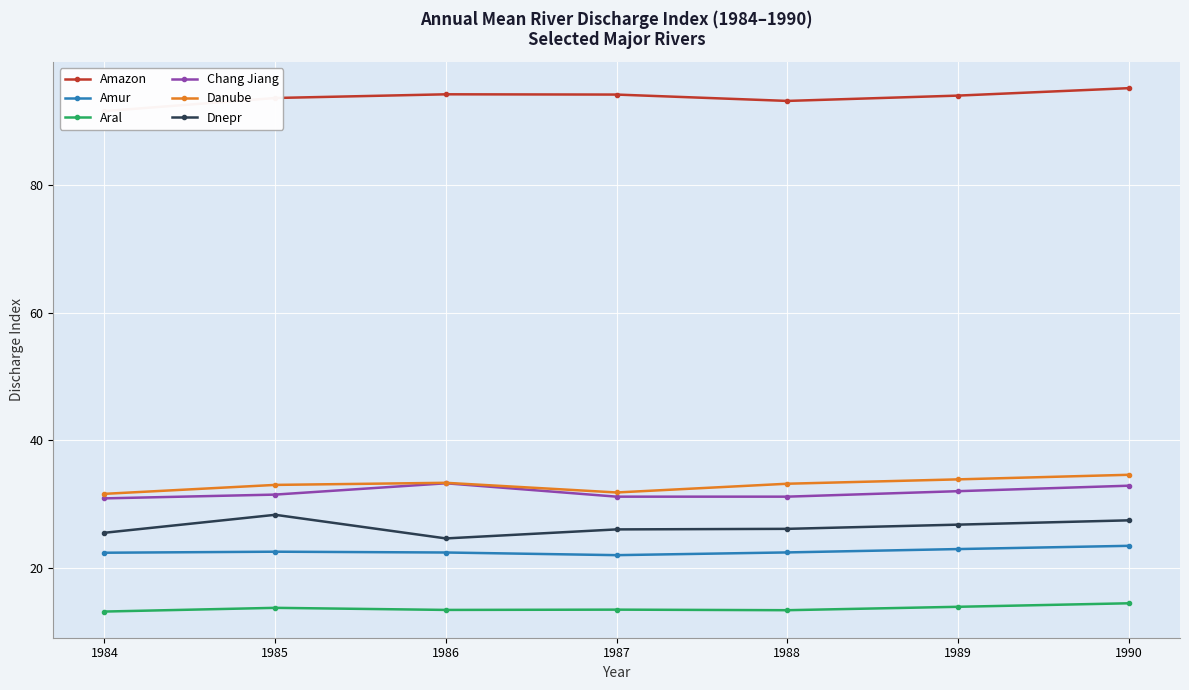

What is the sum of all Danube values?

231.5